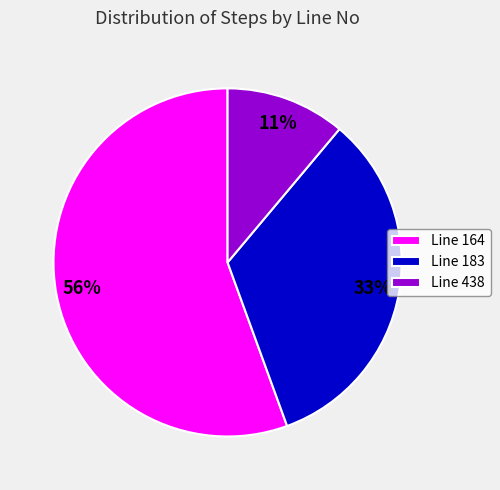

Between Line 183 and Line 438, which is larger?

Line 183